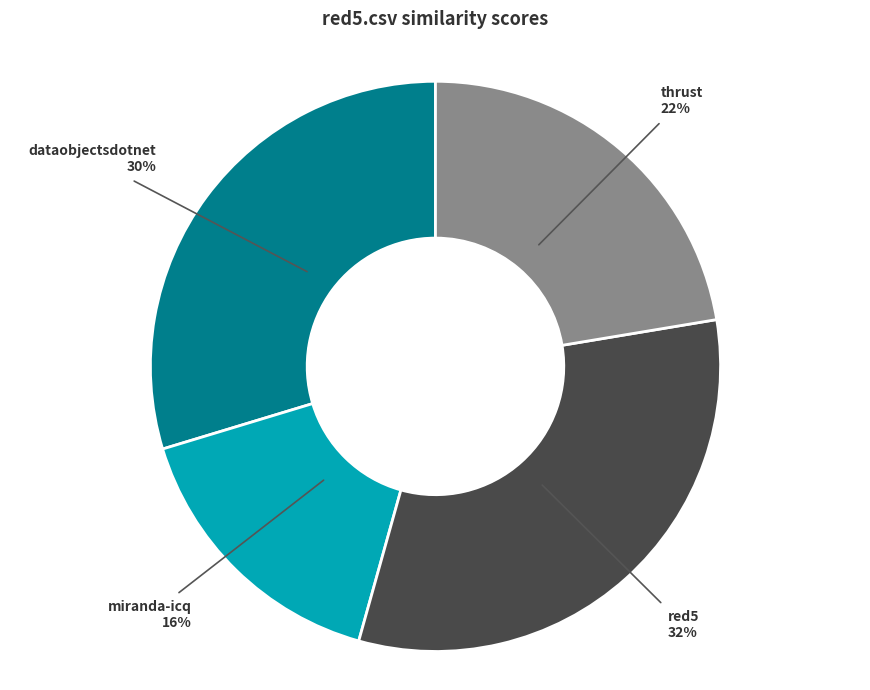

Does any single category account for the majority?

No